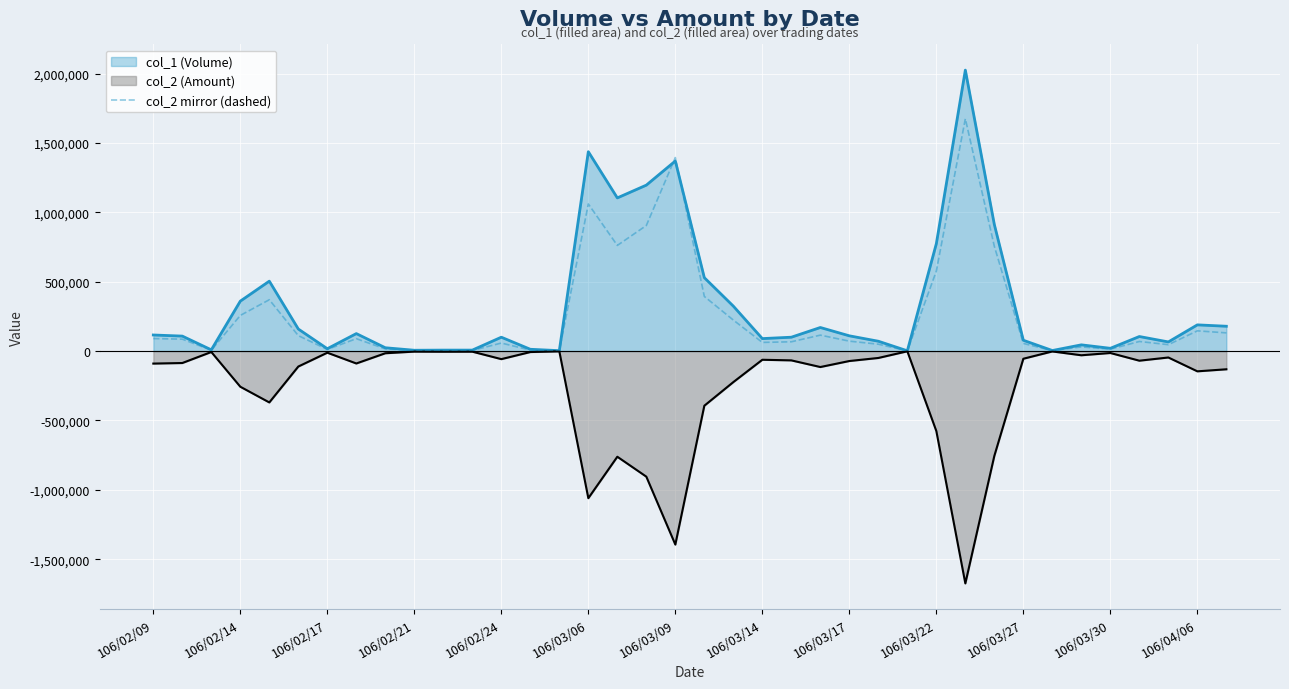

How many lines are shown in the chart?

3